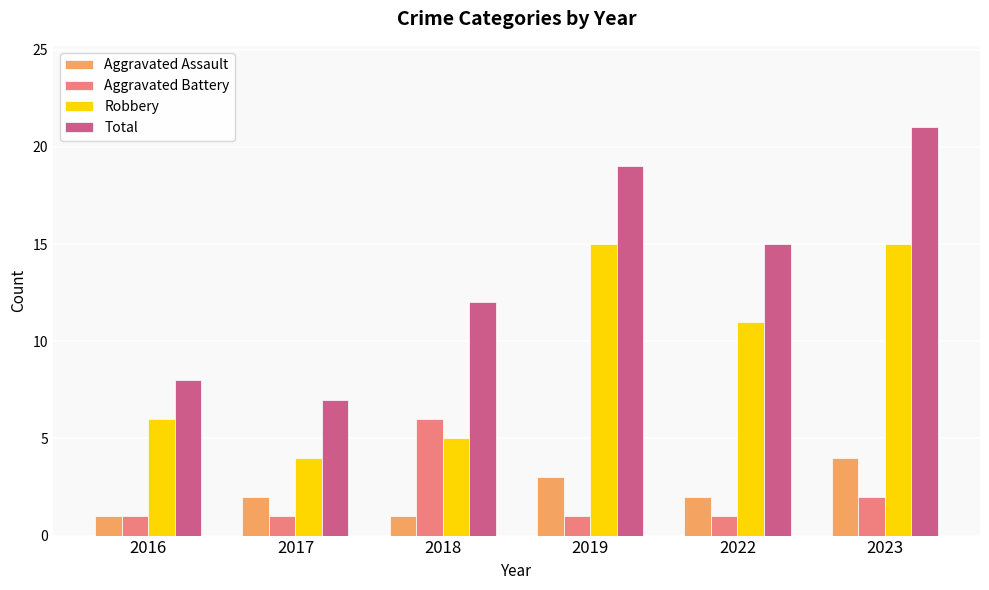

True or false: Robbery has a value of 18 at 2022.

False